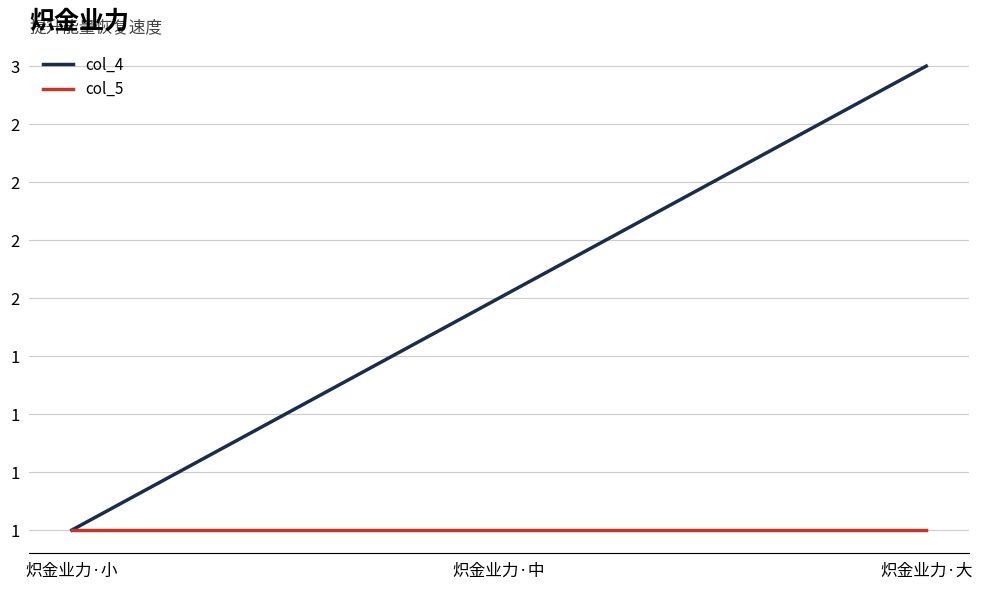

What are all the series names shown in the legend?

col_4, col_5